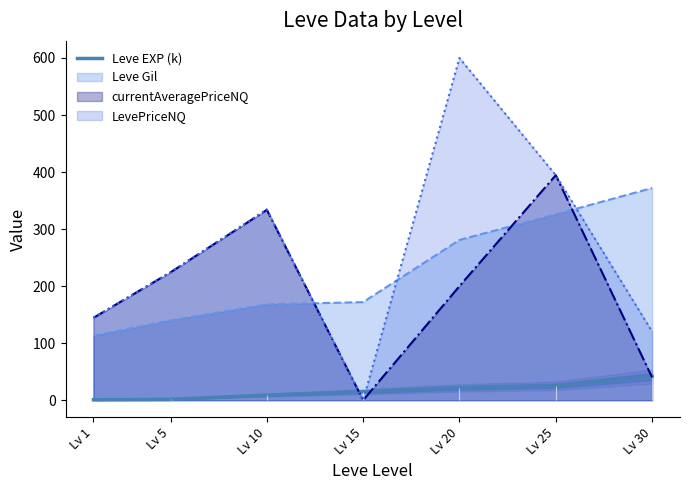

List the labels in order of value, smallest first.

Lv 1, Lv 5, Lv 10, Lv 15, Lv 20, Lv 25, Lv 30